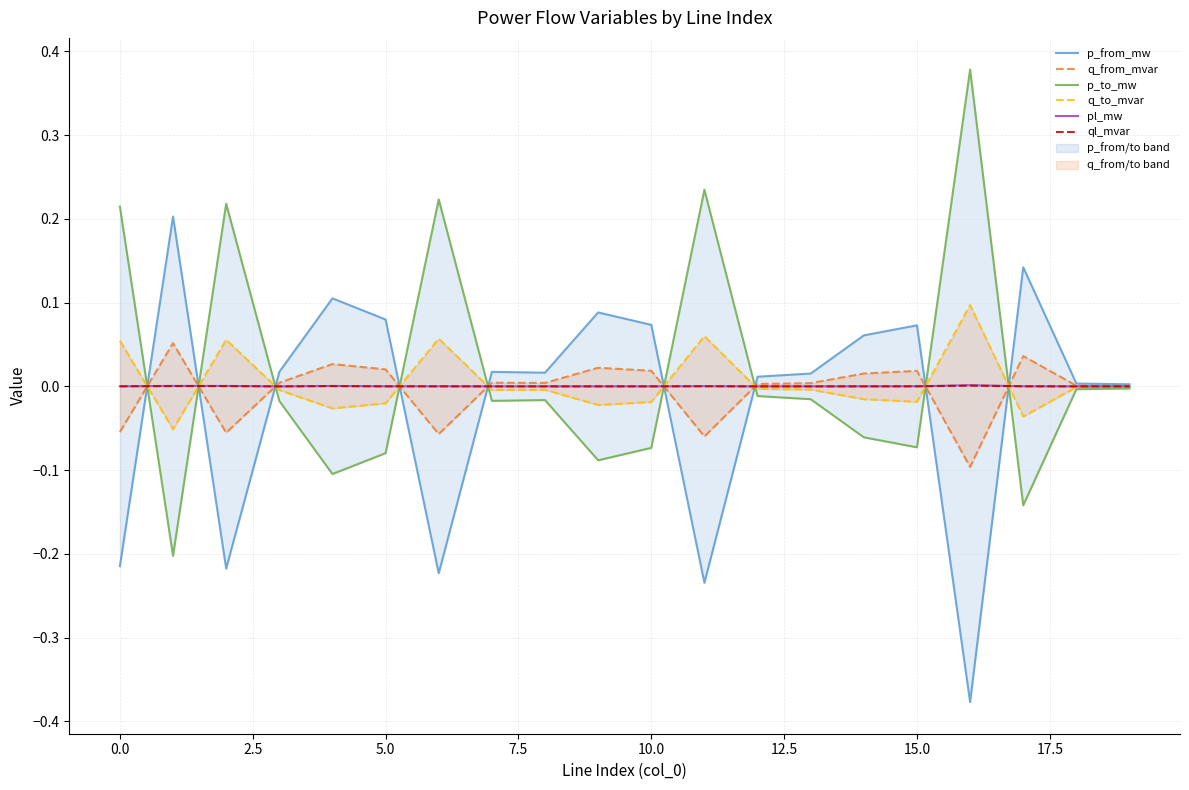

Is it true that q_from_mvar equals 0.0 at 15.0?

False